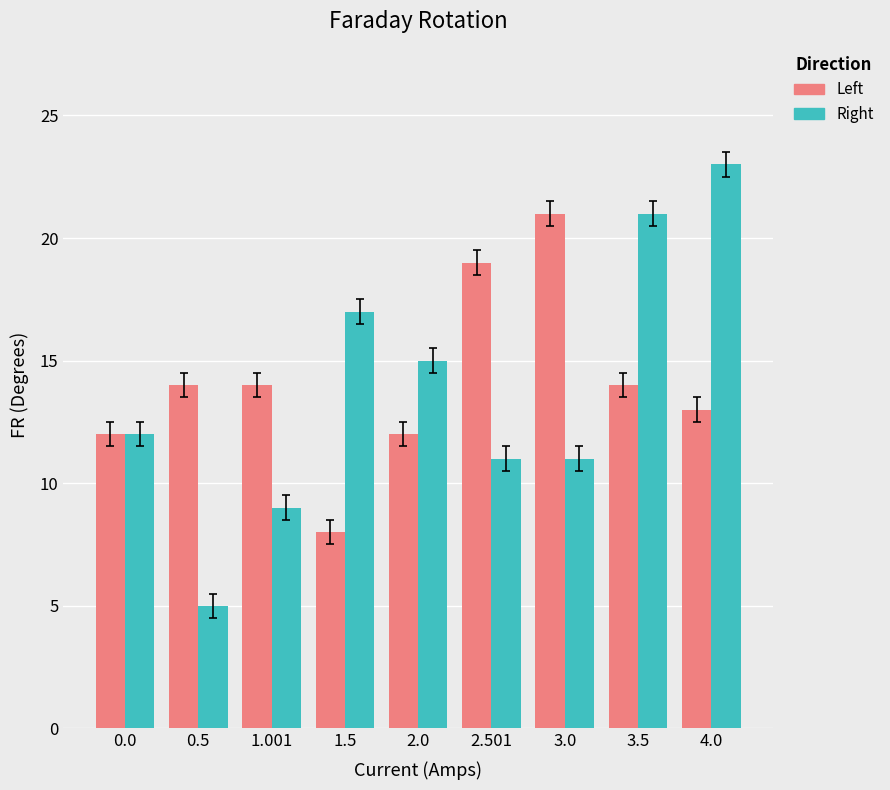

What is the approximate value of Right at 1.5?

17